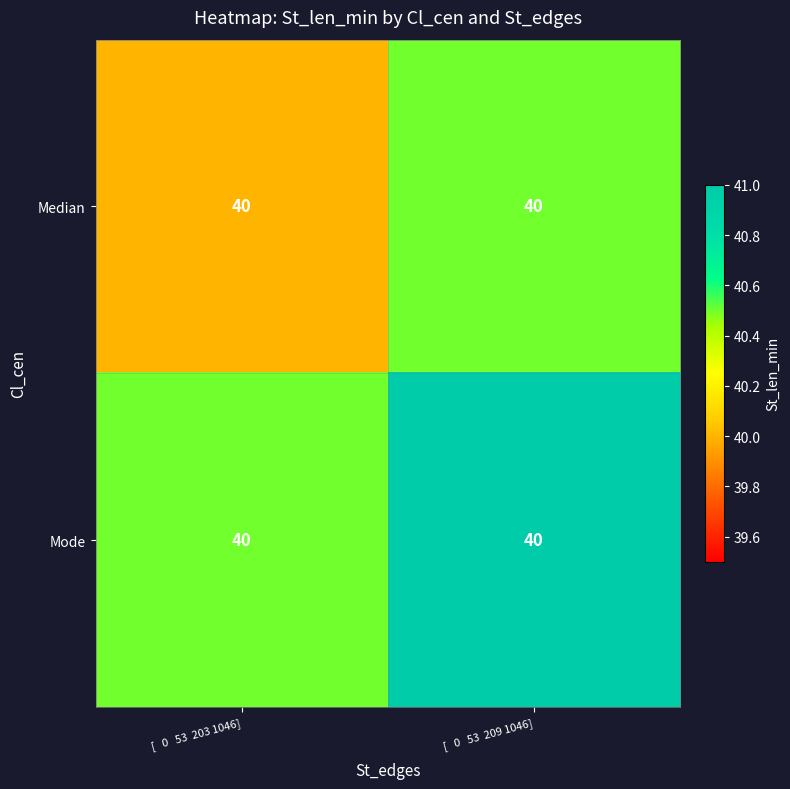

What is the total value across all series at [   0   53  209 1046]?

81.5